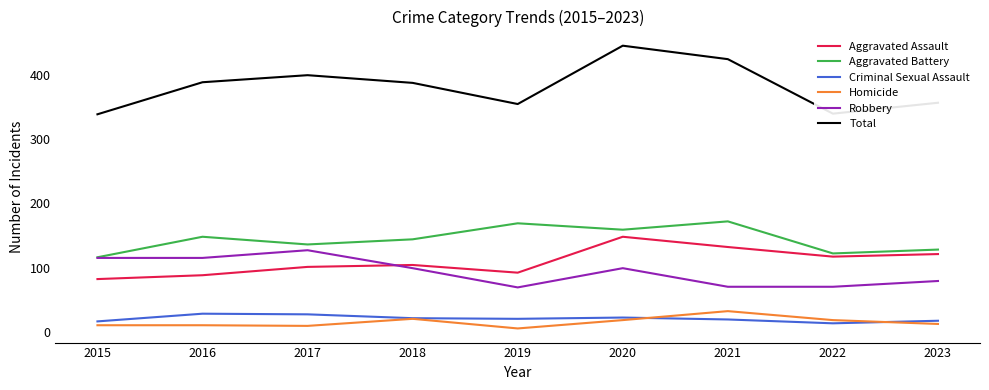

Is it true that Homicide equals 36 at 2018?

False